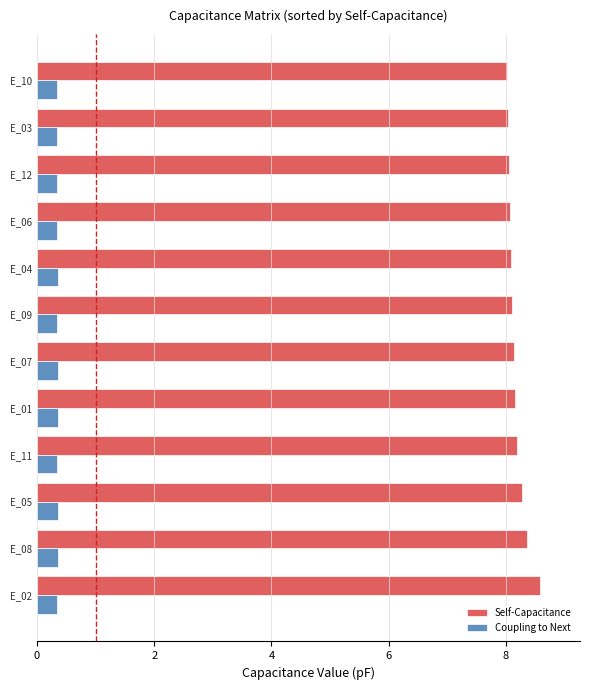

What are all the series names shown in the legend?

Self-Capacitance, Coupling to Next